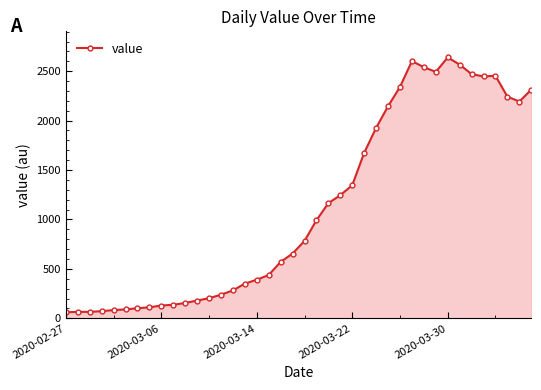

What is the minimum value shown in the chart?

61